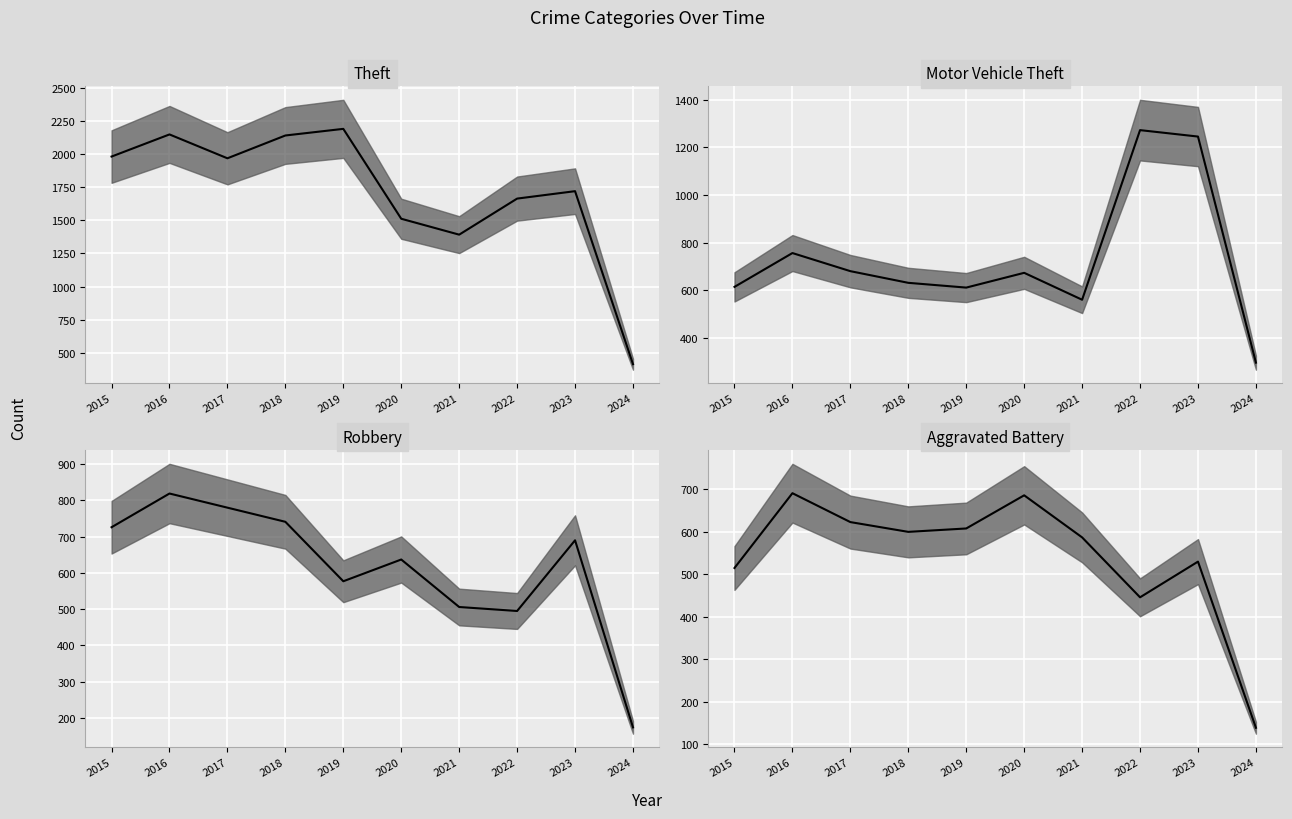

The Motor Vehicle Theft (median) series shows 560 at 2021. True or false?

True